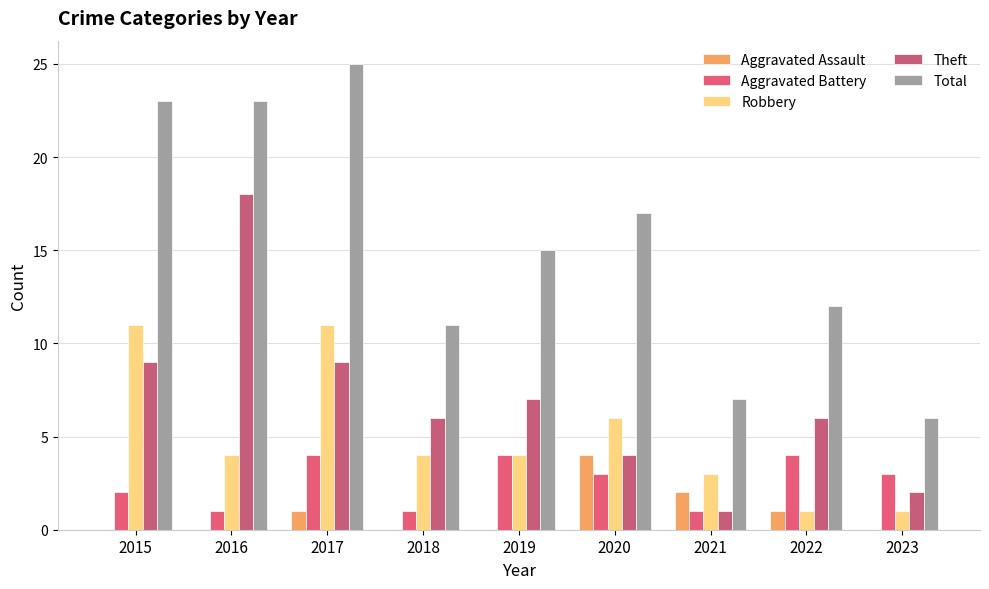

What are all the series names shown in the legend?

Aggravated Assault, Aggravated Battery, Robbery, Theft, Total